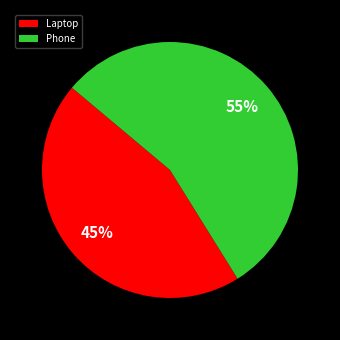

Is there a majority slice in this chart?

Yes